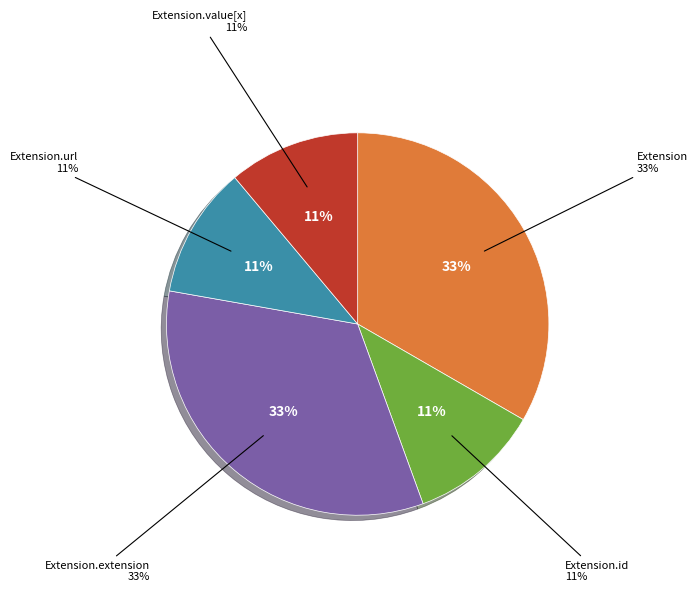

Count the number of slices in the pie.

5